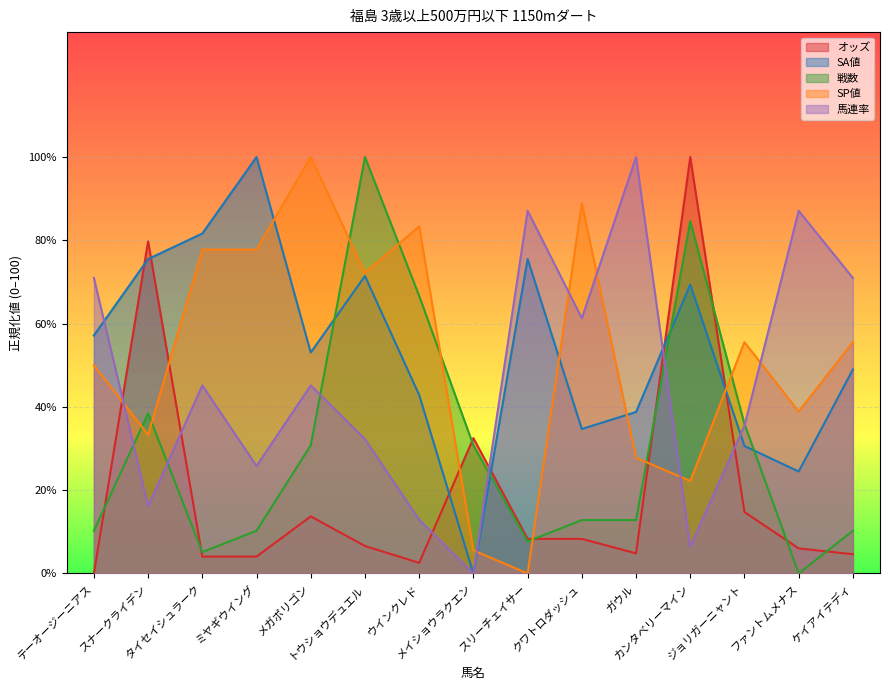

After their last crossing, which series has the higher values: SP値 or 戦数?

SP値